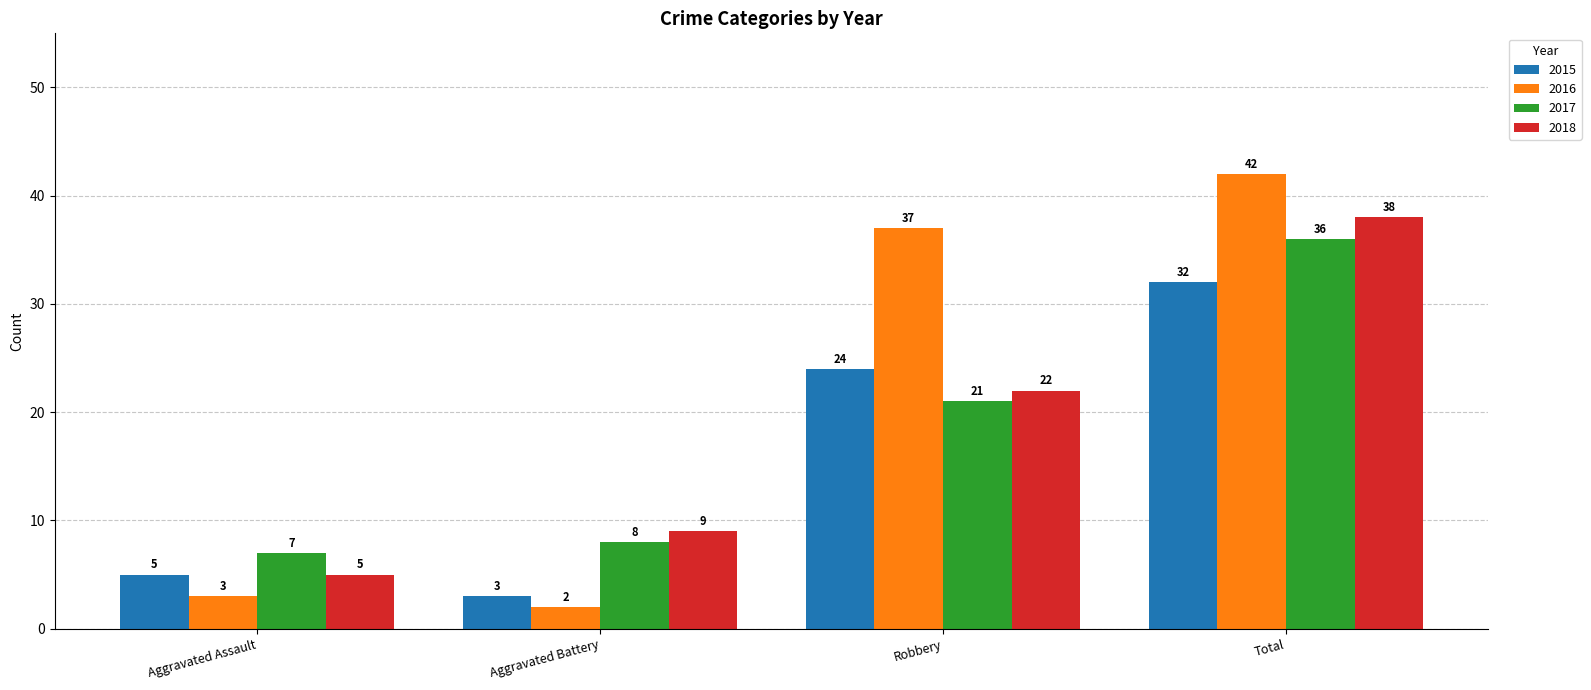

What is the label of the 2nd bar from the right?

Robbery